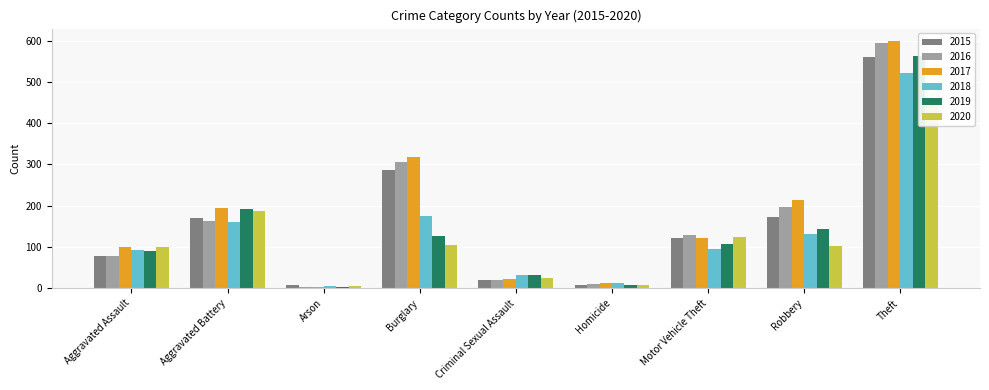

How many groups of bars are there?

9